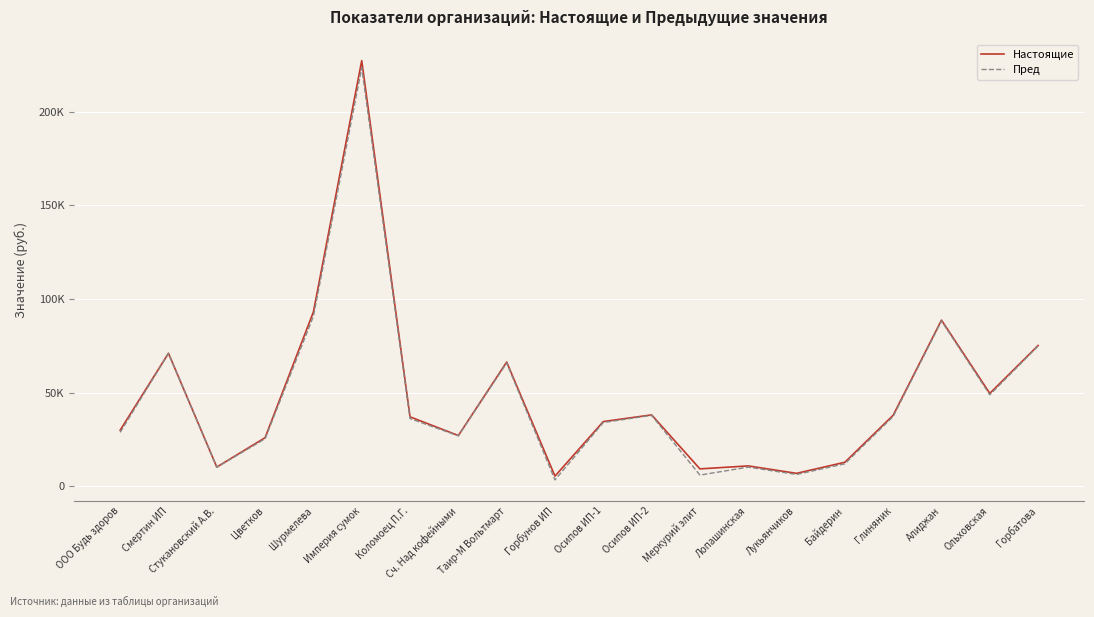

Which series has the largest range (max minus min)?

Настоящие